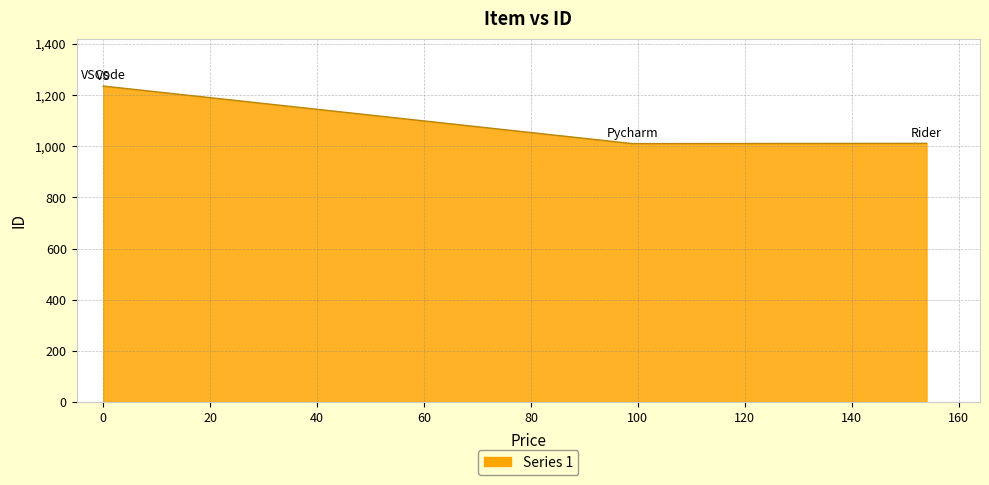

Which category has the highest value across all series?

VSCode